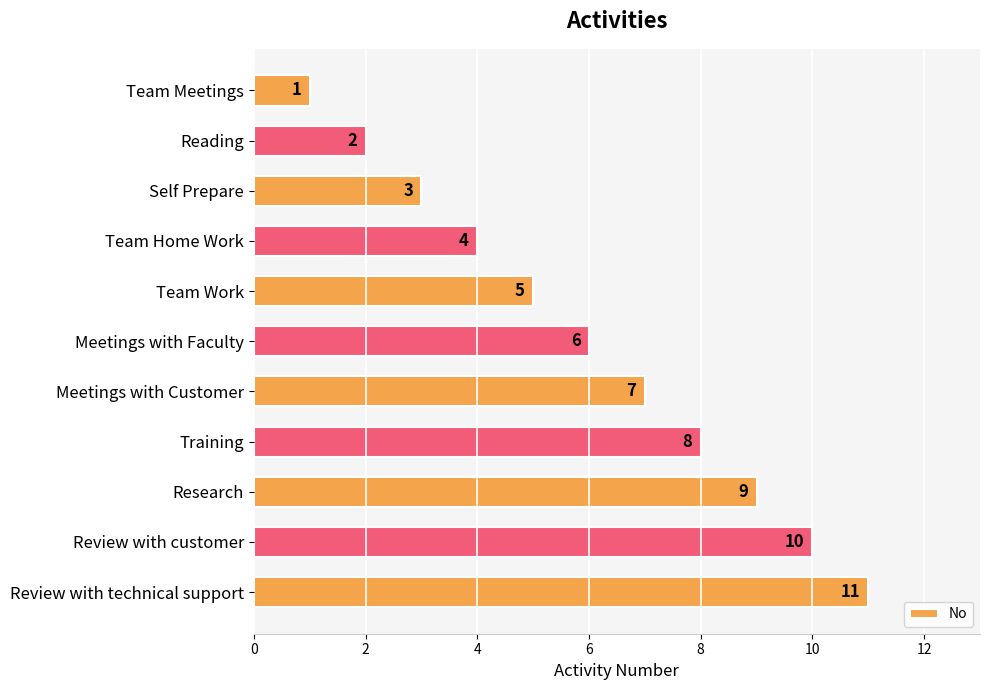

List the labels in order of value, largest first.

Review with technical support, Review with customer, Research, Training, Meetings with Customer, Meetings with Faculty, Team Work, Team Home Work, Self Prepare, Reading, Team Meetings